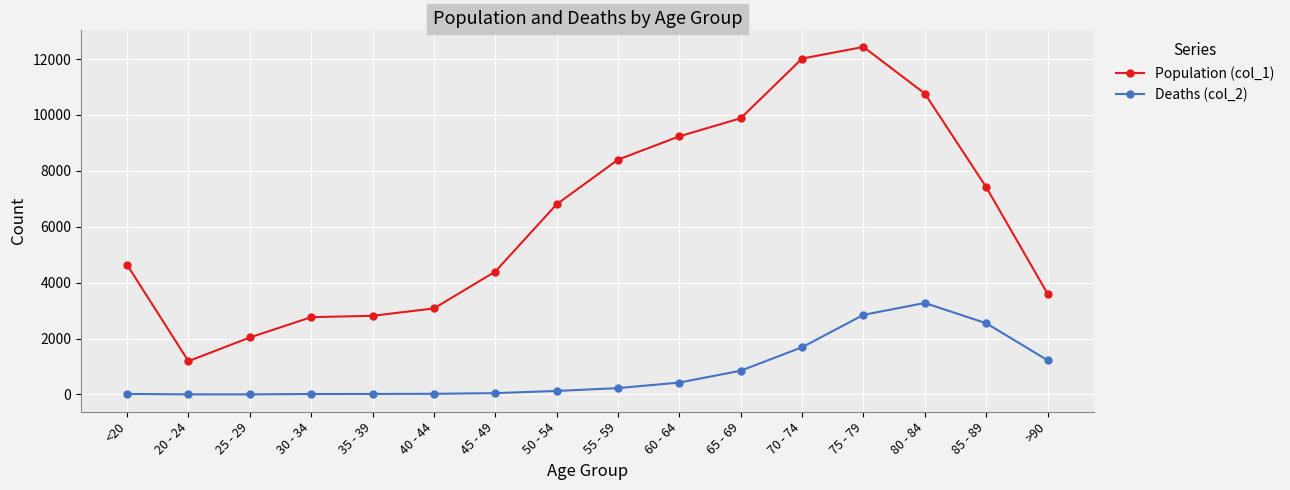

What is the label of the 8th point from the left?

50 - 54